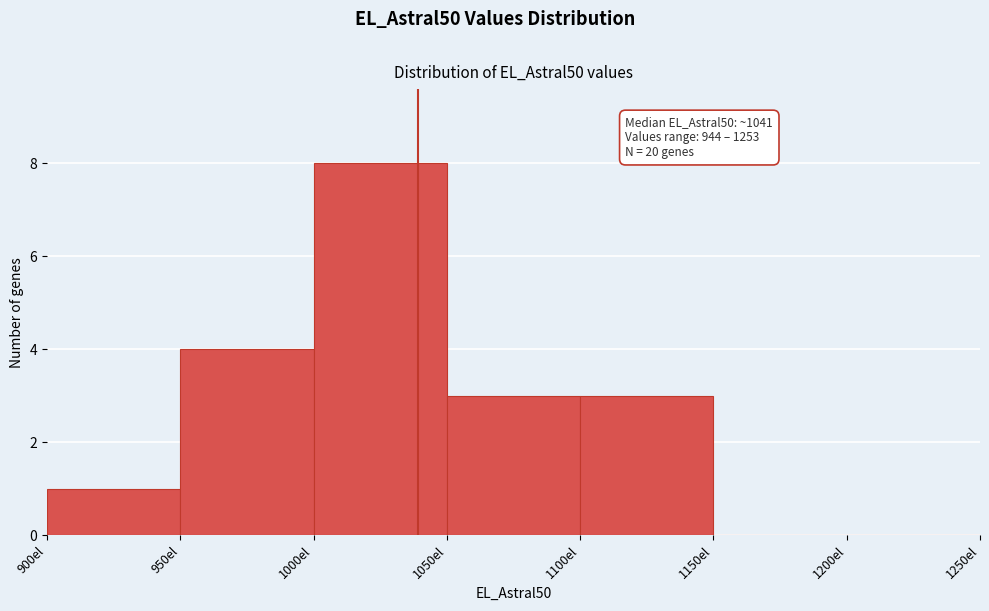

Over which range of the x-axis is the bar tallest?

1000 to 1050